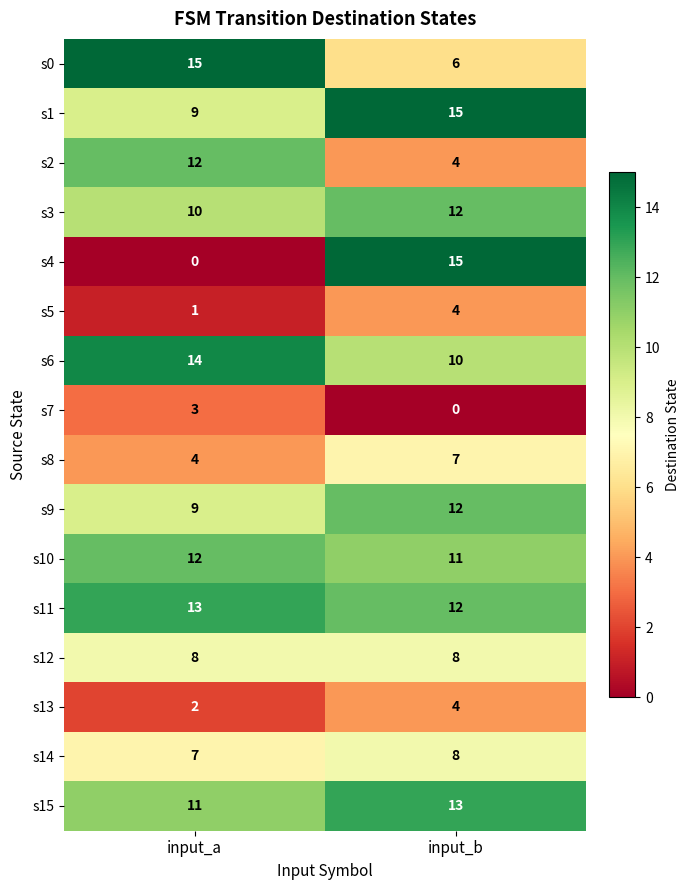

What is the highest value of the s10 series?

12